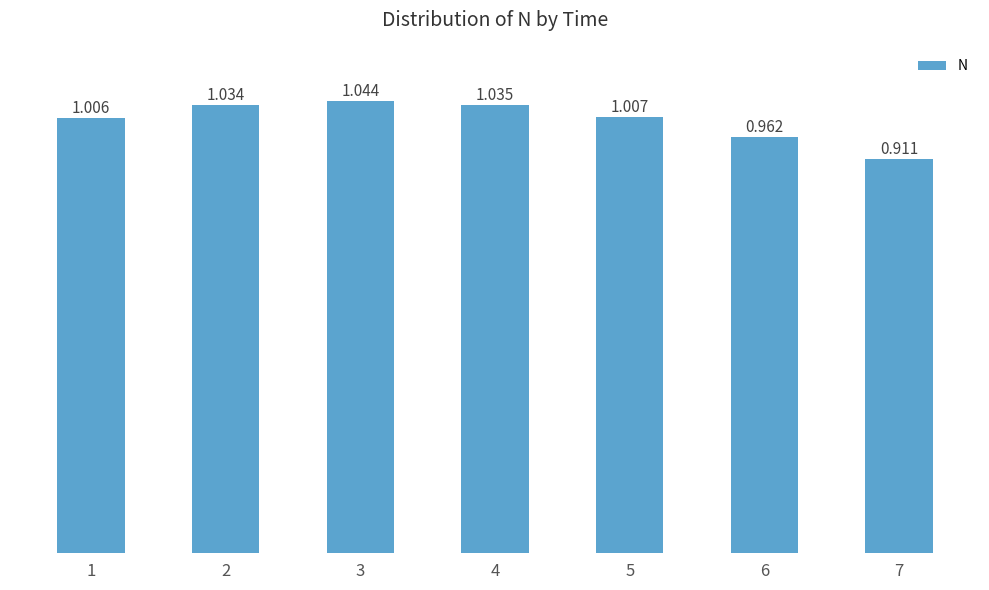

How many bars are there in total?

7